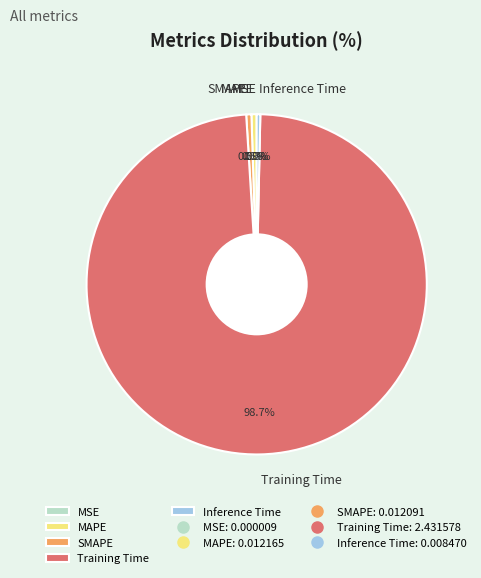

Combined, do MAPE and SMAPE account for over 50%?

No